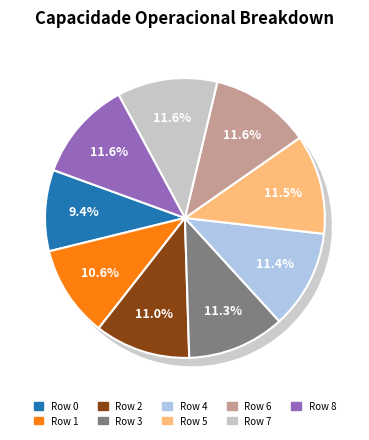

How many slices are in this pie chart?

9